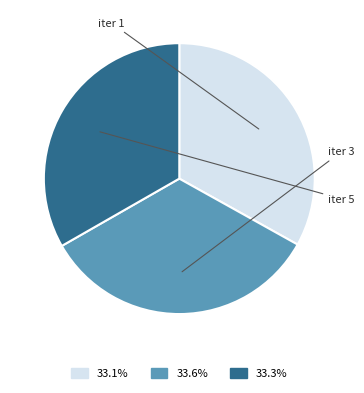

Is there a majority slice in this chart?

No